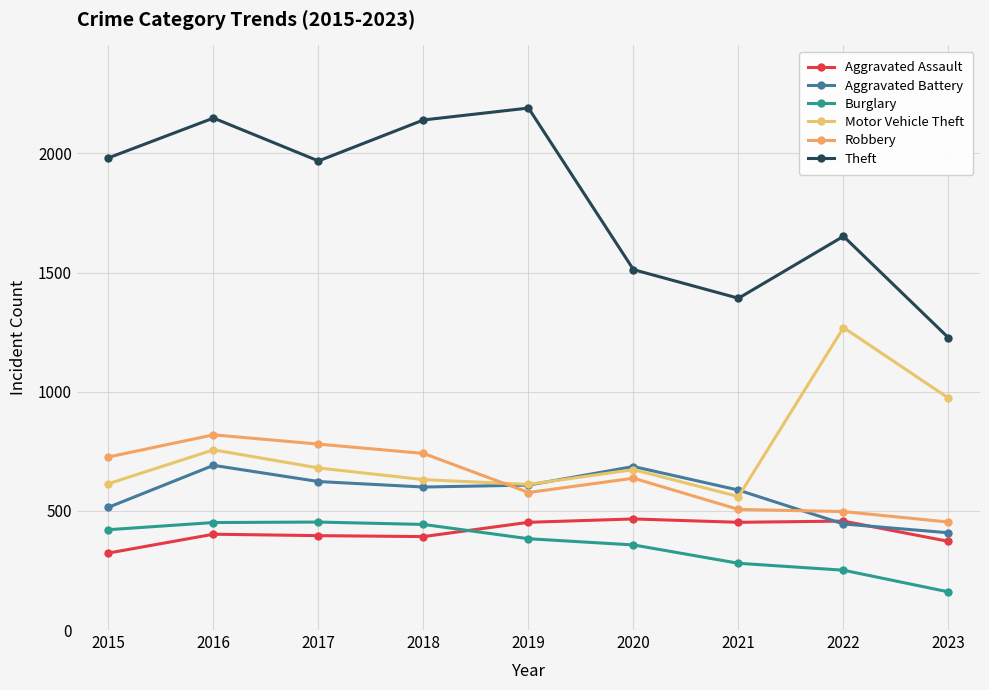

True or false: Motor Vehicle Theft has a value of 815 at 2019.

False